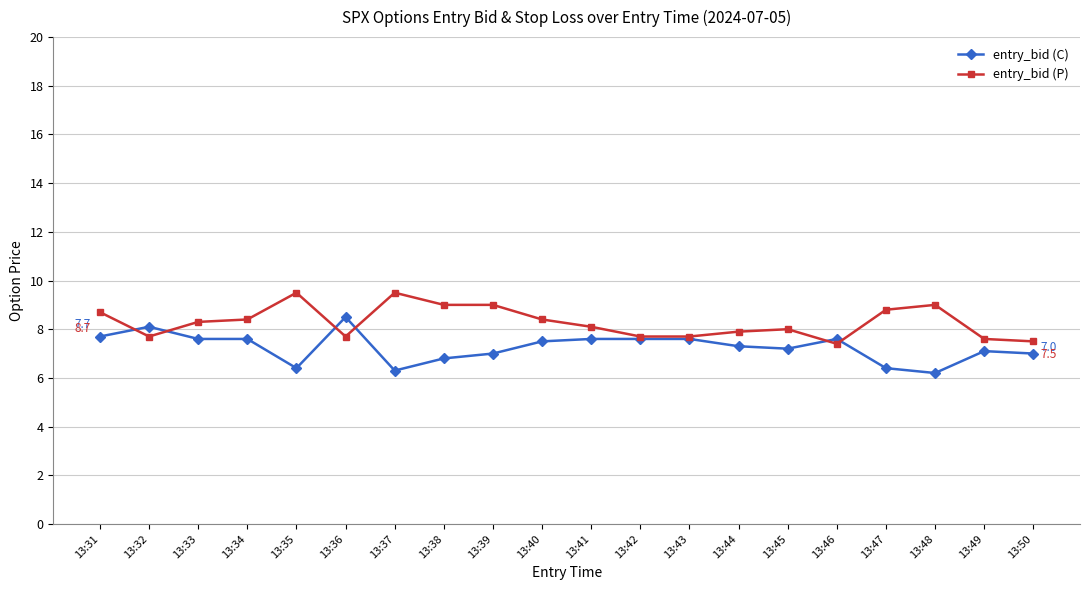

Where is the first local minimum for entry_bid (P)?

13:32